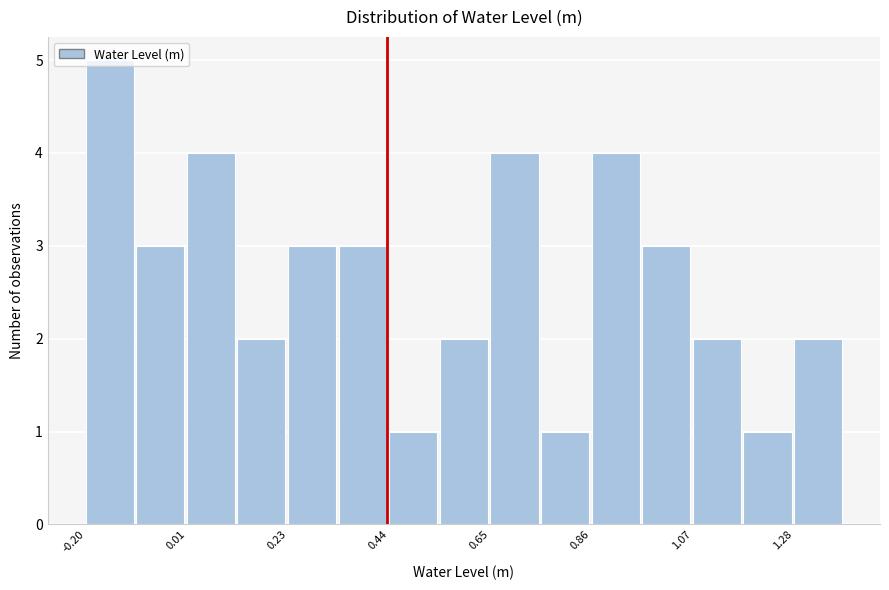

Read against the x-axis, roughly where is the centre of the tallest bar?

-0.15